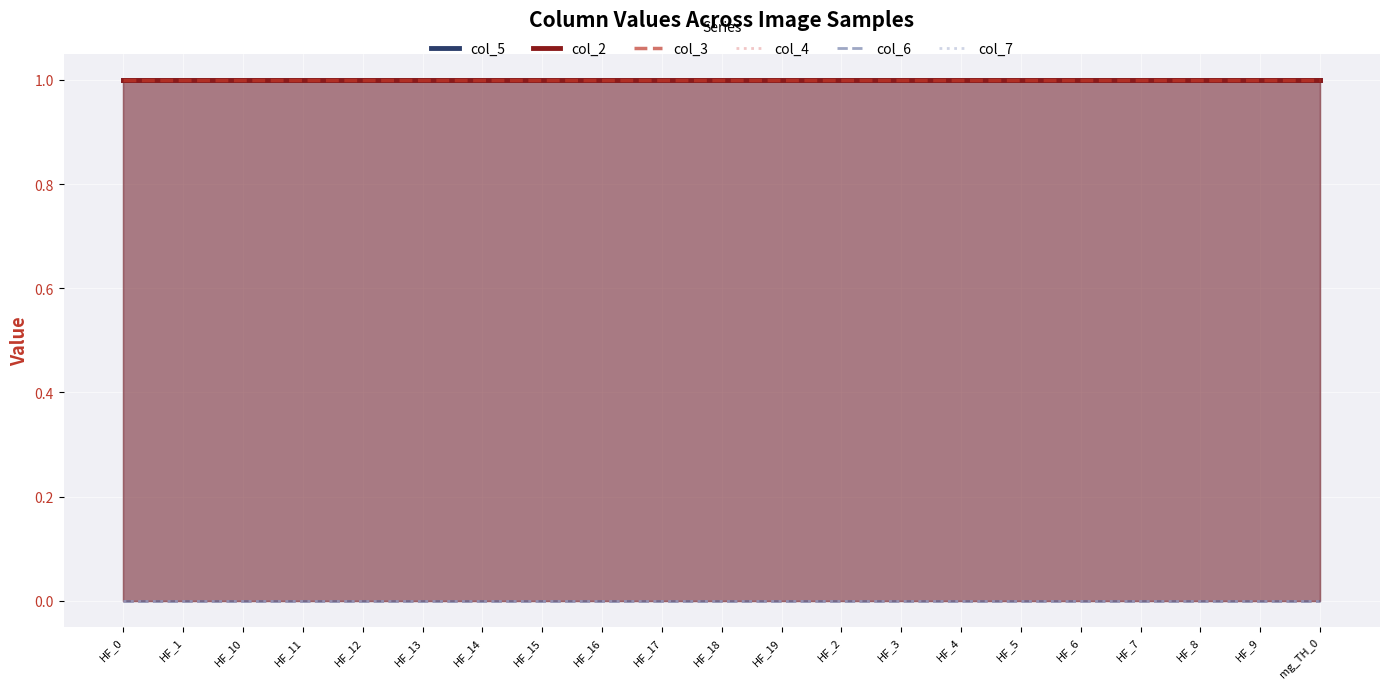

How many series are shown in this chart?

6